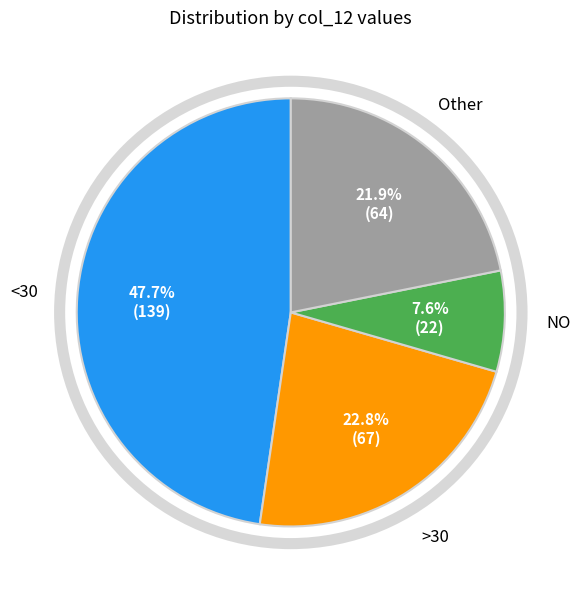

Count the number of slices in the pie.

4